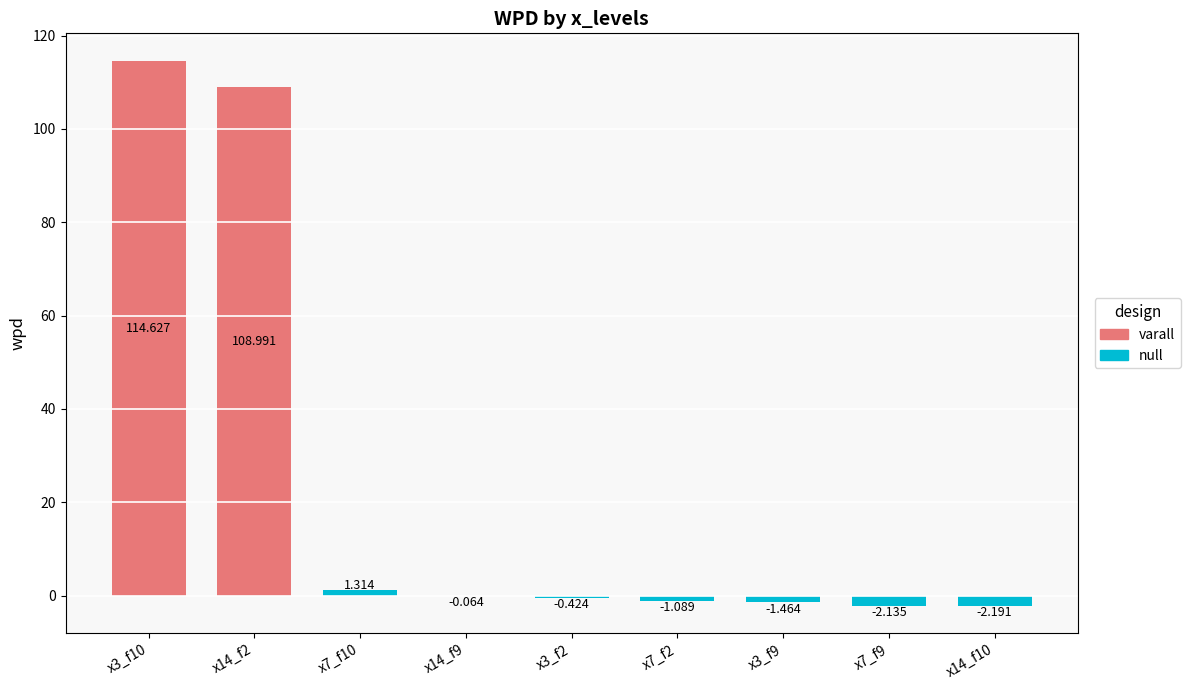

What is the minimum value shown in the chart?

-2.2